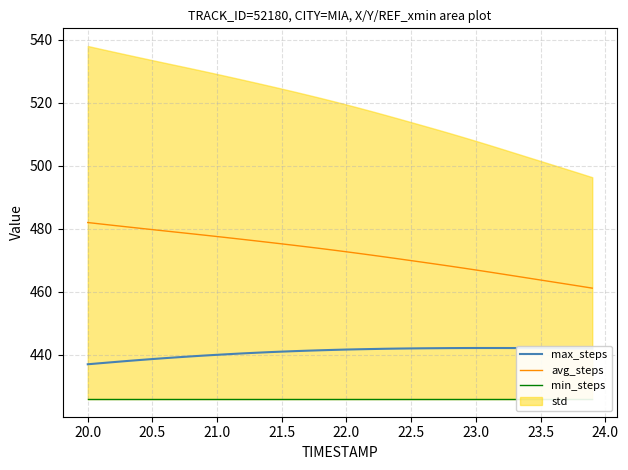

True or false: avg_steps has a value of 306.1 at 20.0.

False